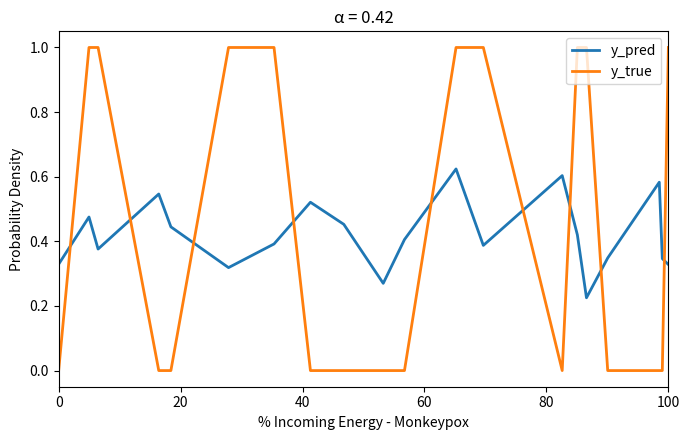

After their last crossing, which series has the higher values: y_true or y_pred?

y_true